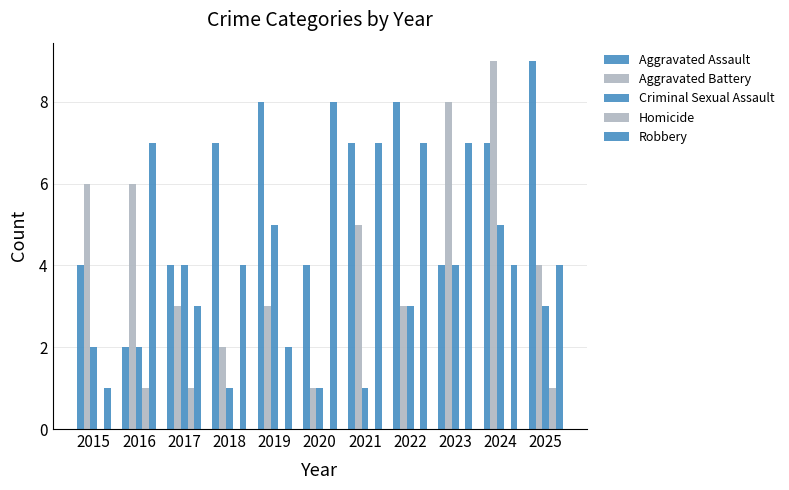

What value does the Aggravated Assault series have at 2017?

4